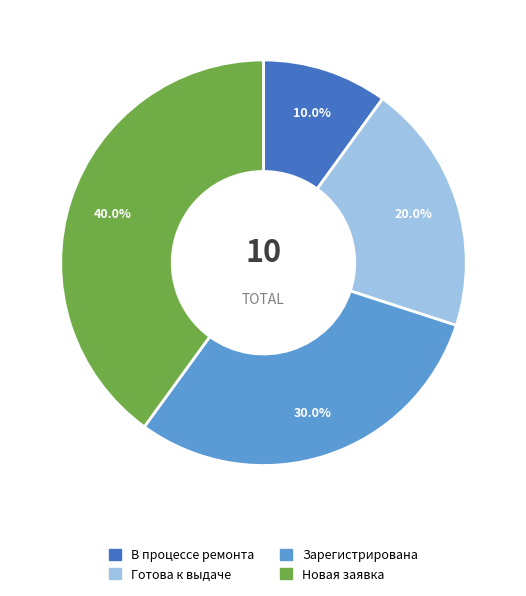

How many slices are in this pie chart?

4